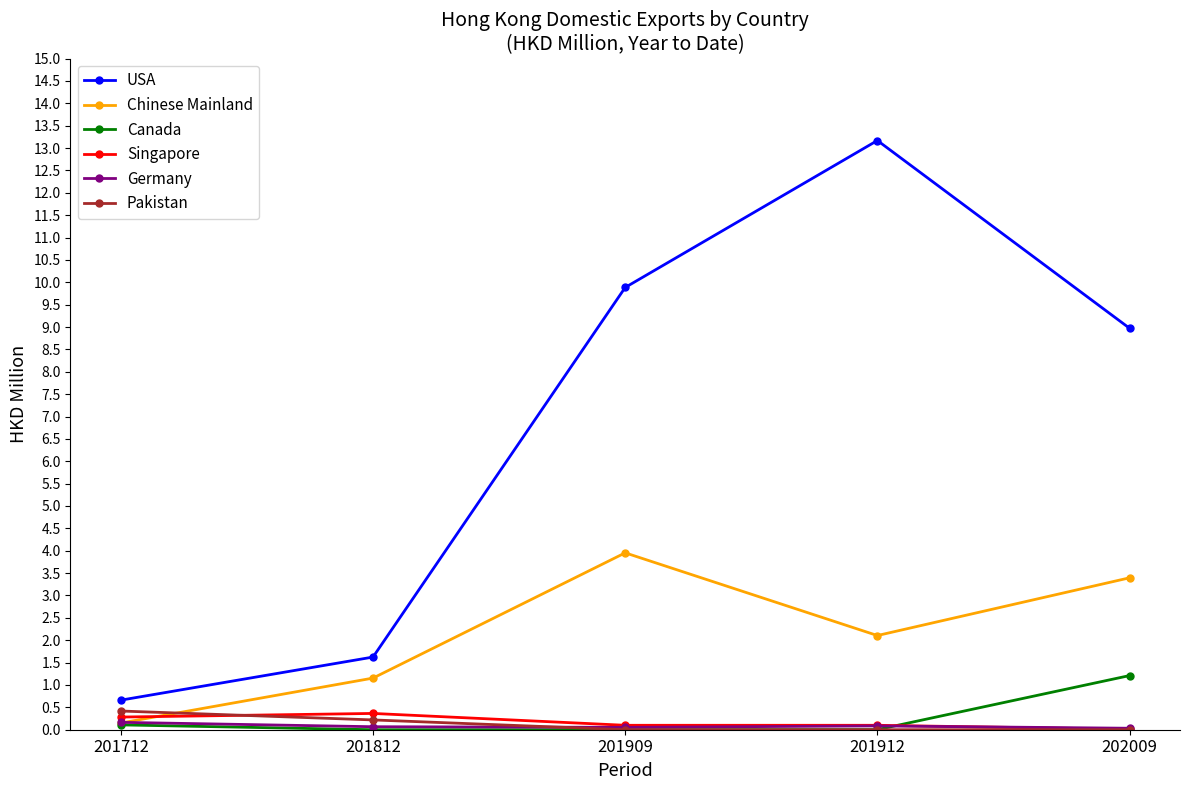

Rank the categories by USA value from highest to lowest.

201912, 201909, 202009, 201812, 201712